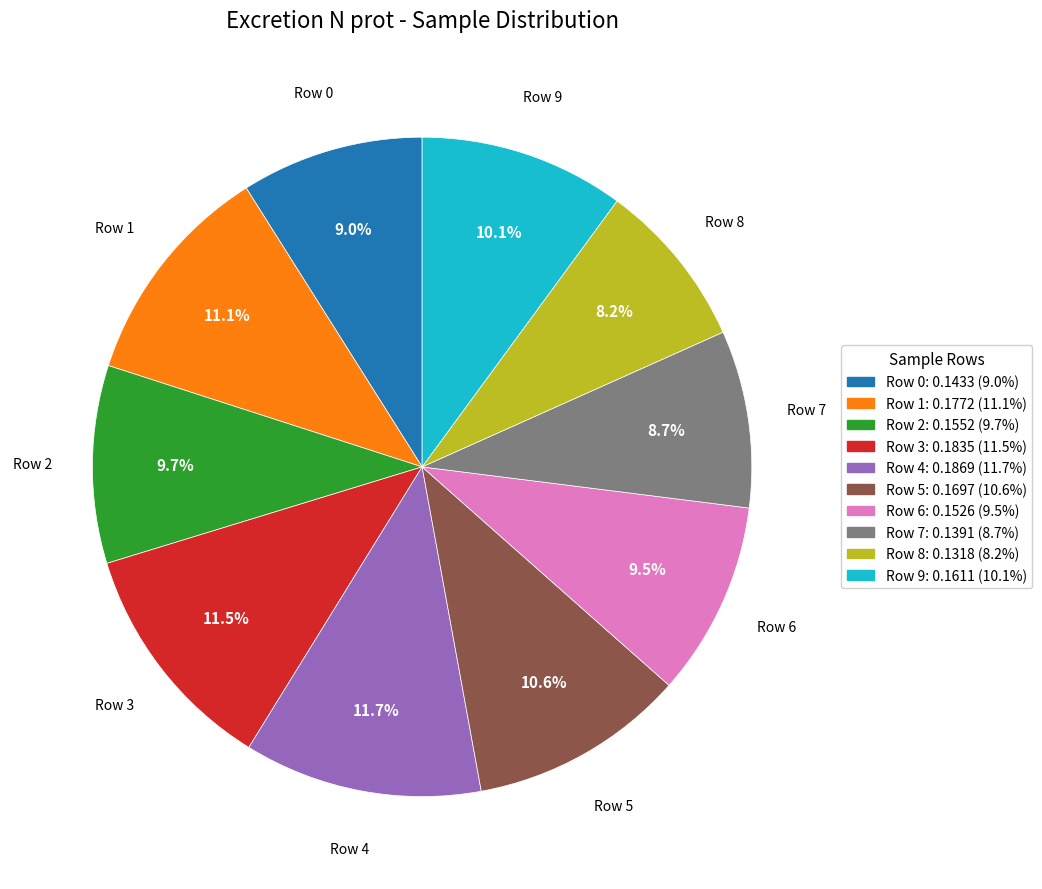

To the nearest percent, what is the difference between the largest and smallest slice percentages?

3%